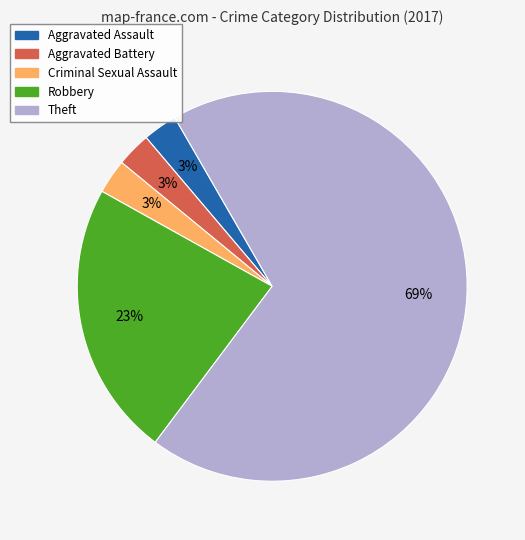

To the nearest percent, what is the average slice percentage?

20%